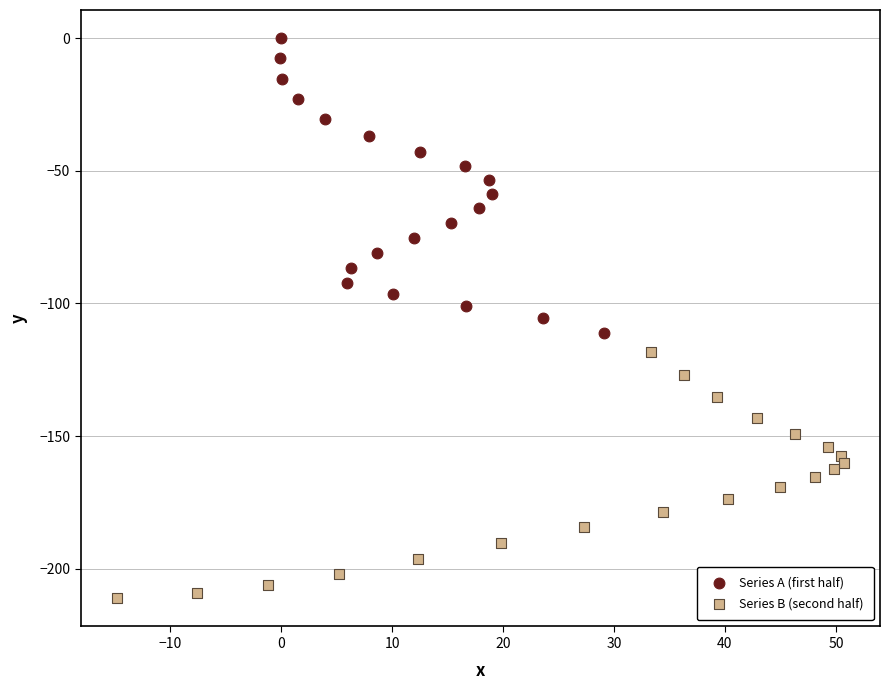

Which series contains the lowest Y value?

Series B (second half)